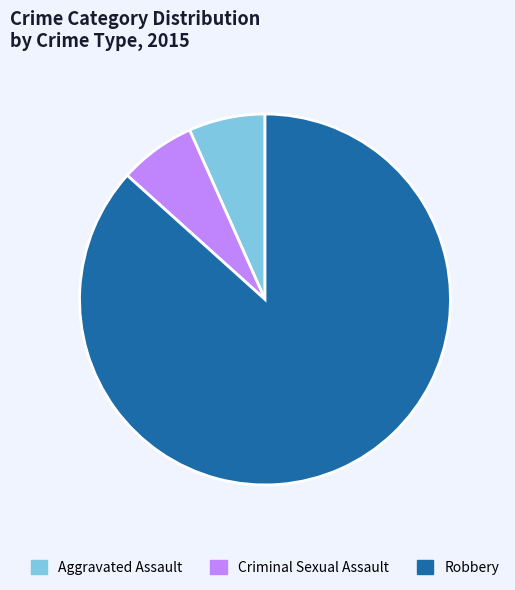

Does Robbery account for over 50% of the chart?

Yes